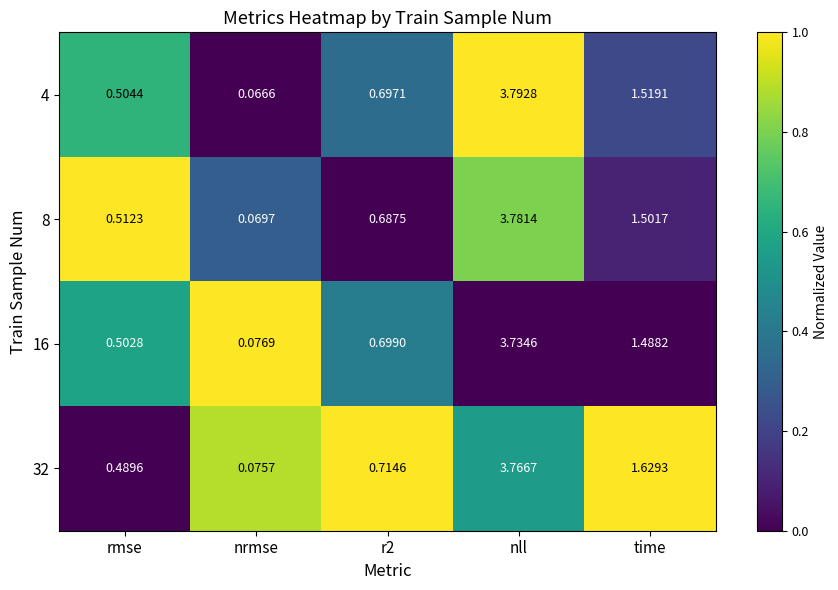

At which category does the chart reach its peak across all series?

nll